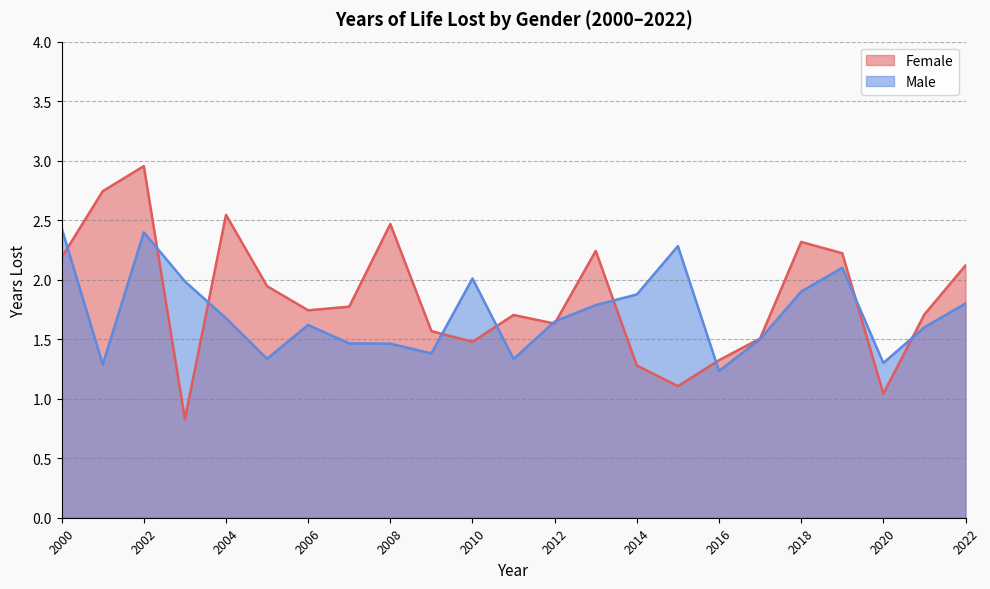

What is the minimum value shown in the chart?

0.8